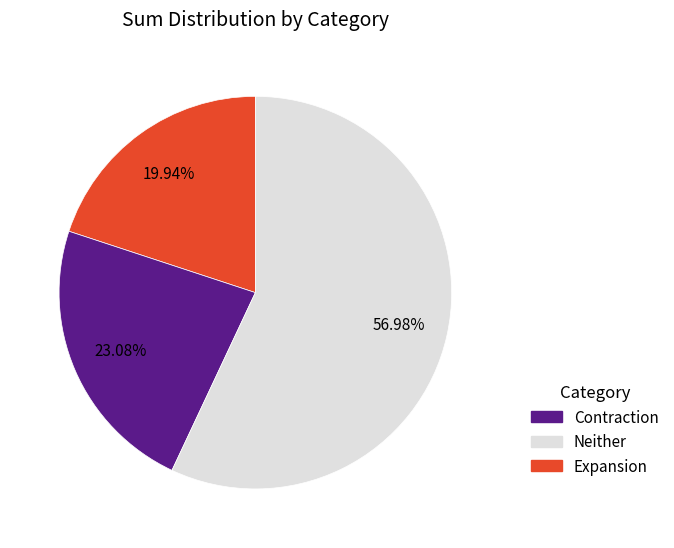

How many slices are in this pie chart?

3